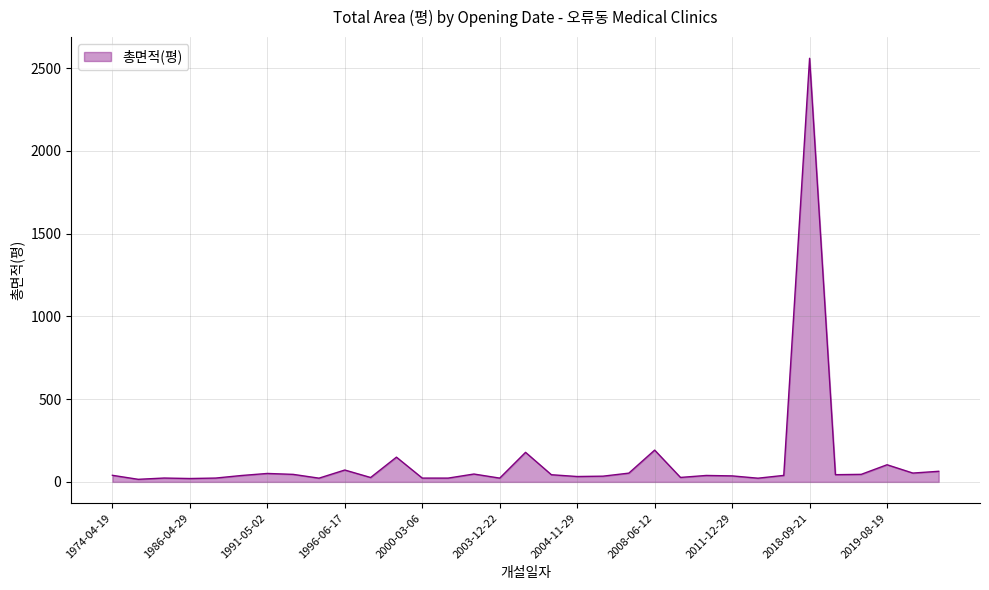

What is the maximum value shown in the chart?

2559.8